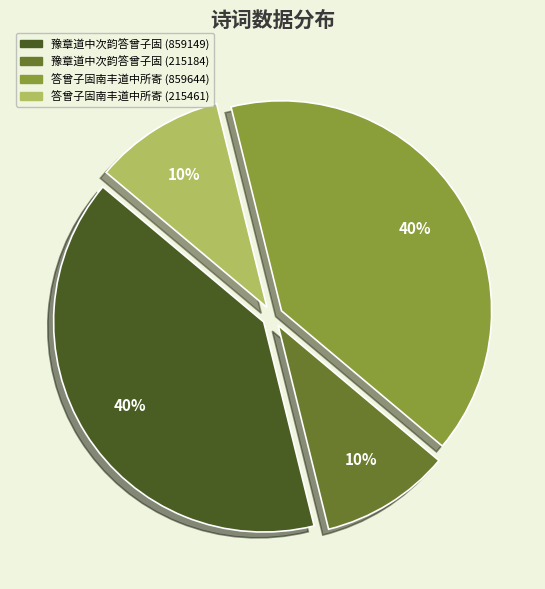

To the nearest percent, what is the difference between the 答曾子固南丰道中所寄 (859644) and 答曾子固南丰道中所寄 (215461) slice percentages?

30%